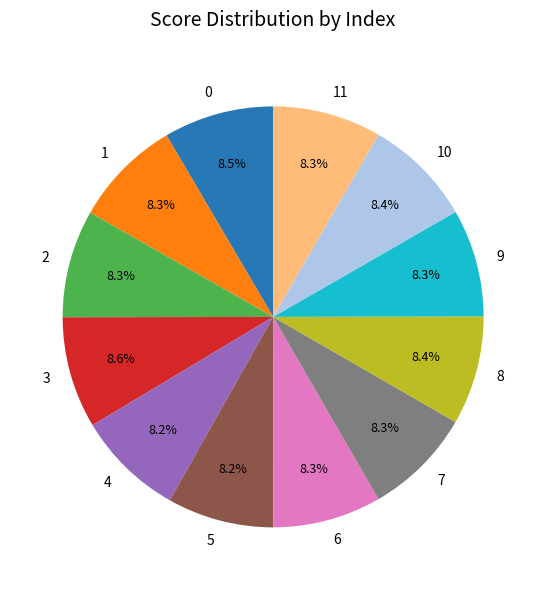

Is the sum of 2 and 5 greater than half?

No